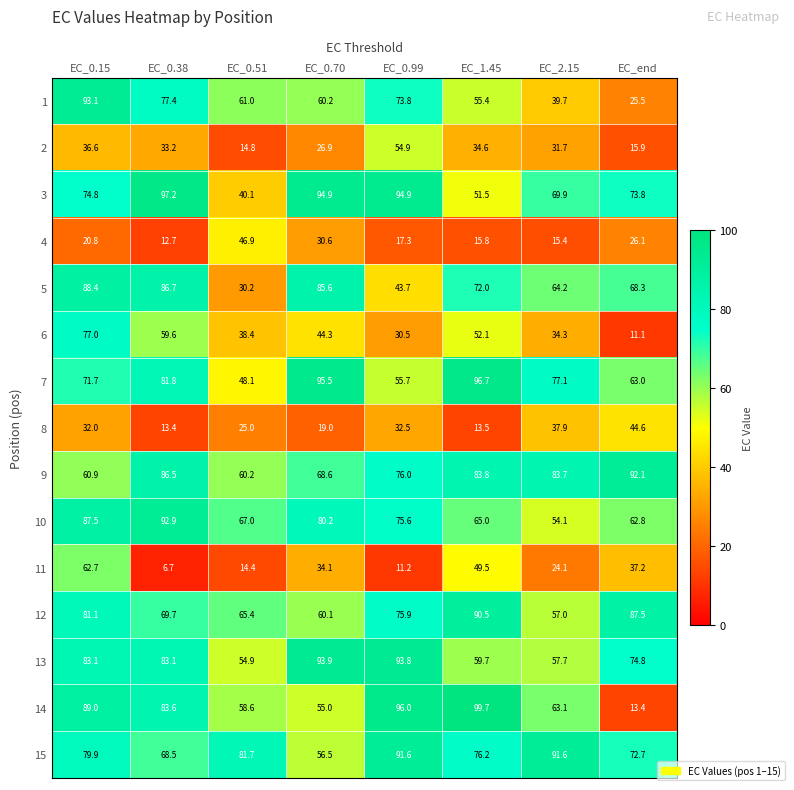

Where is 13 nearest to the value 74?

EC_end